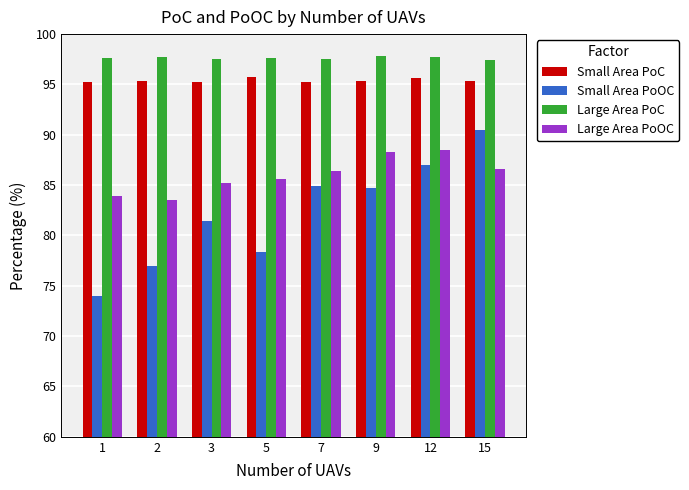

What is the sum of the Small Area PoC values at 3 and 9?

190.5